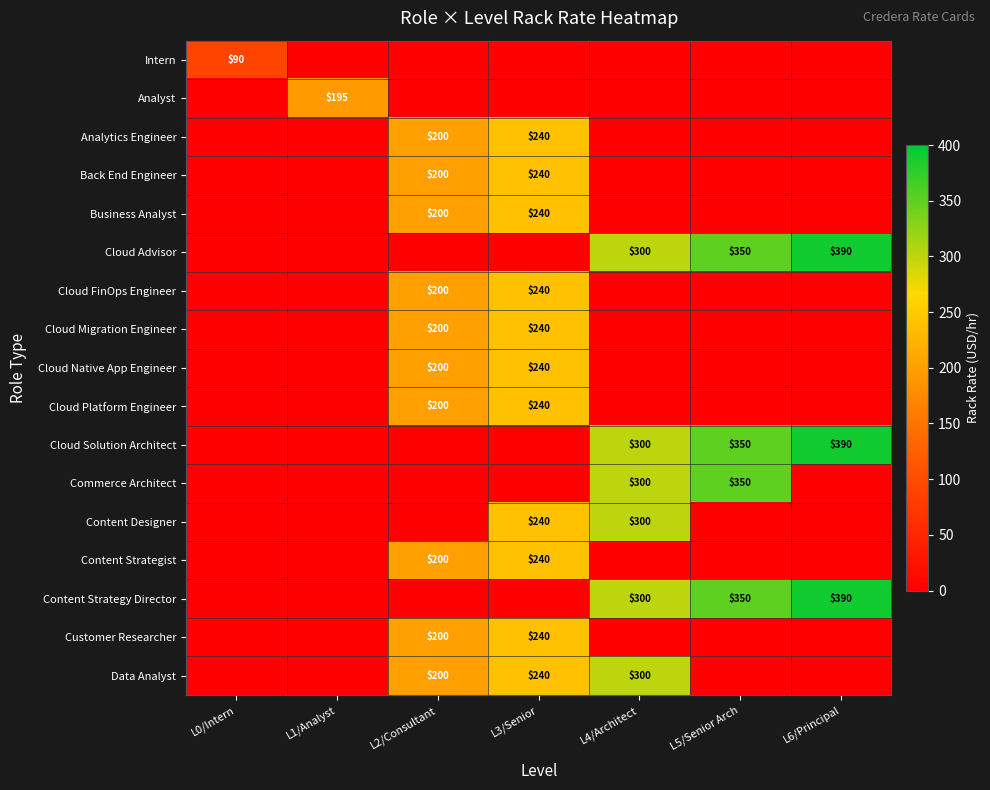

Is it true that Content Strategy Director equals 629 at L5/Senior Arch?

False